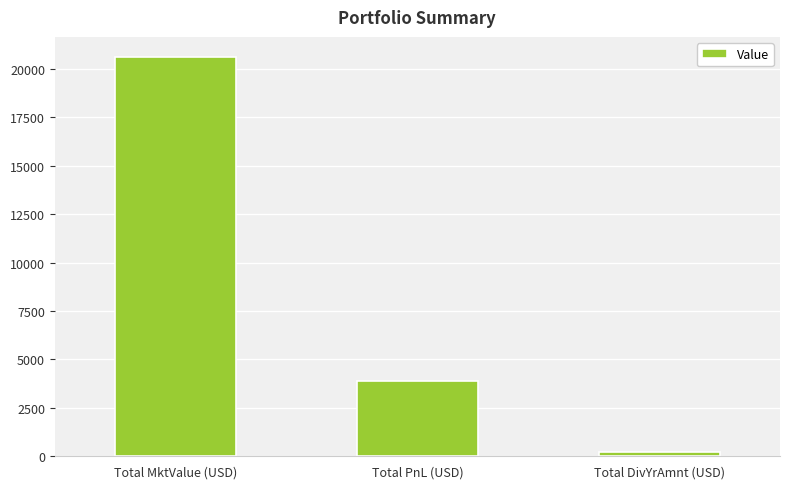

What is the label of the 1st bar from the left?

Total MktValue (USD)